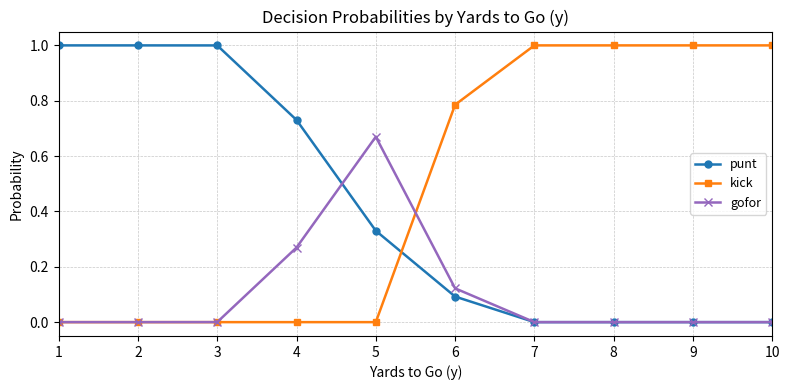

List the series in order of their overall mean, lowest first.

gofor, punt, kick